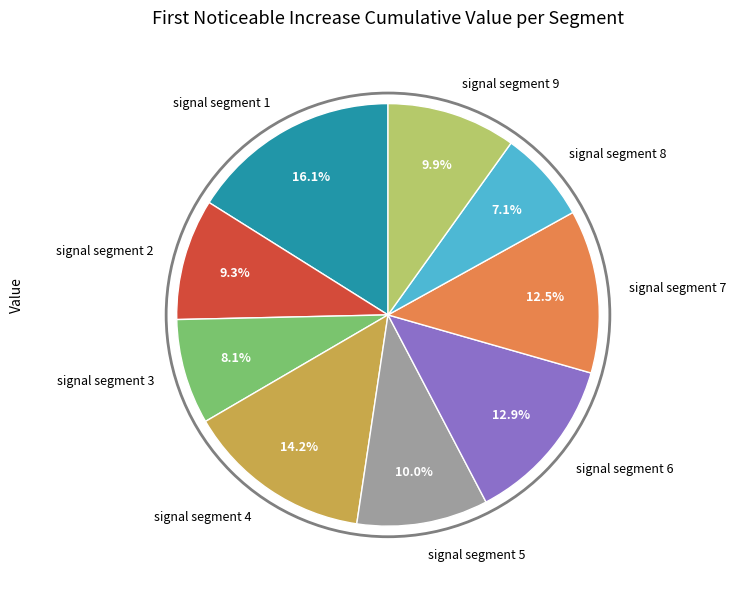

To the nearest percent, what is the difference between the signal segment 2 and signal segment 4 slice percentages?

5%